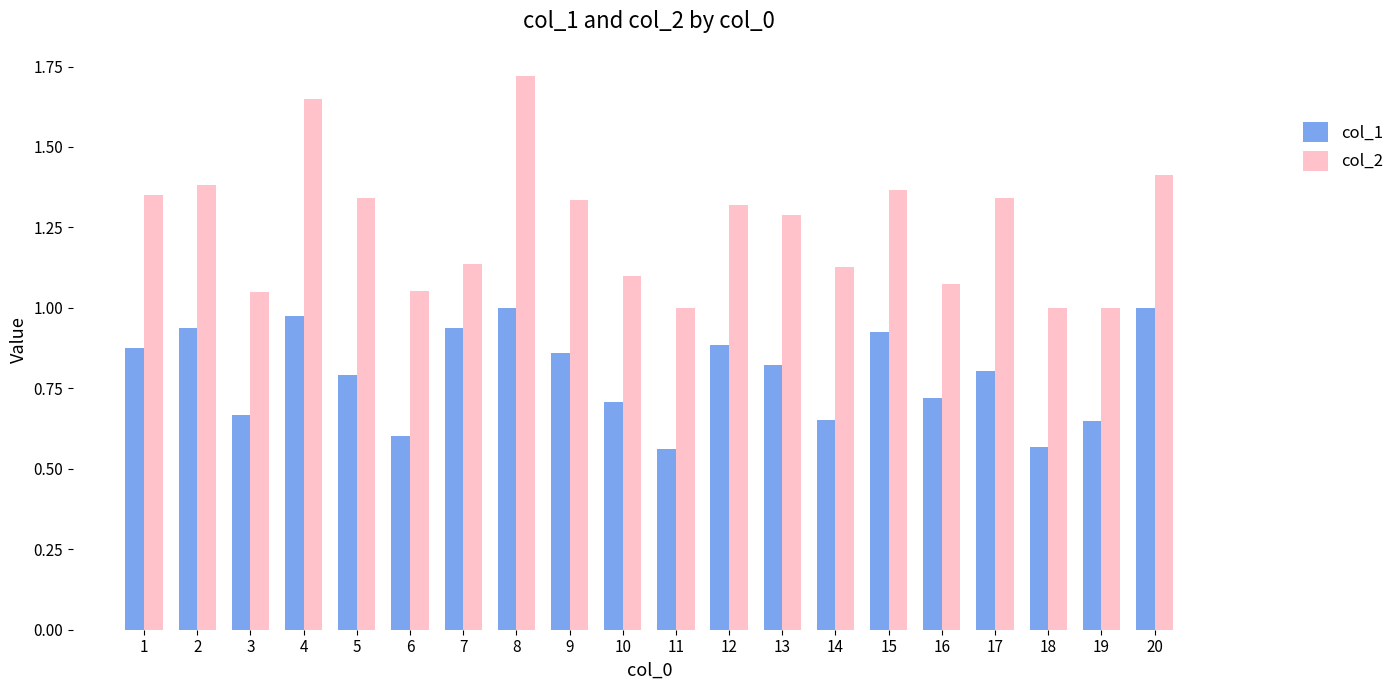

Is the value of col_1 at 6 greater than the value of col_2 at 19?

No